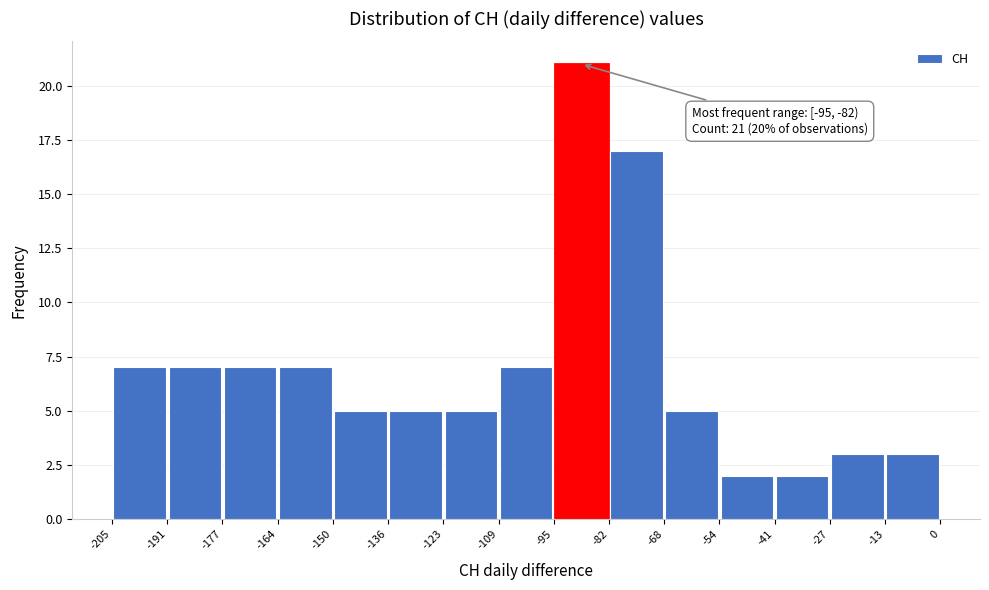

Which range on the x-axis has the tallest bar?

-95 to -82